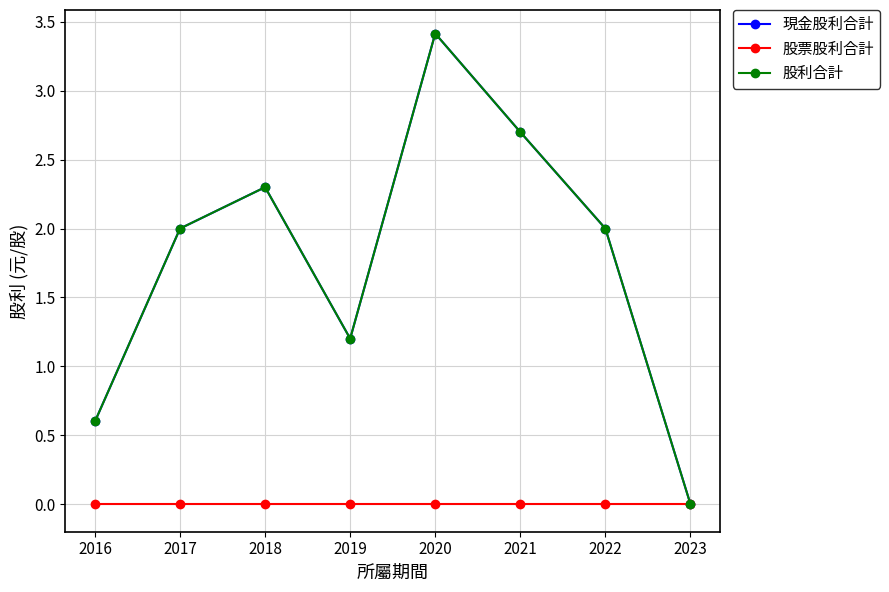

Is this an area chart (filled region under the line)?

No